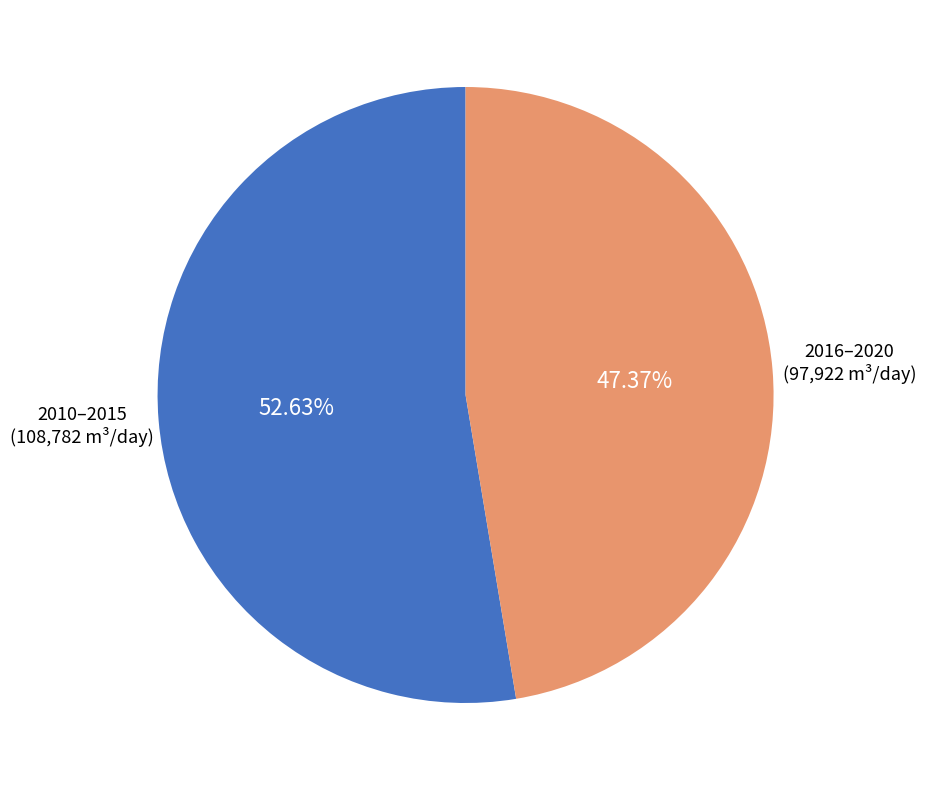

Between 2010–2015 and 2016–2020, which is larger?

2010–2015